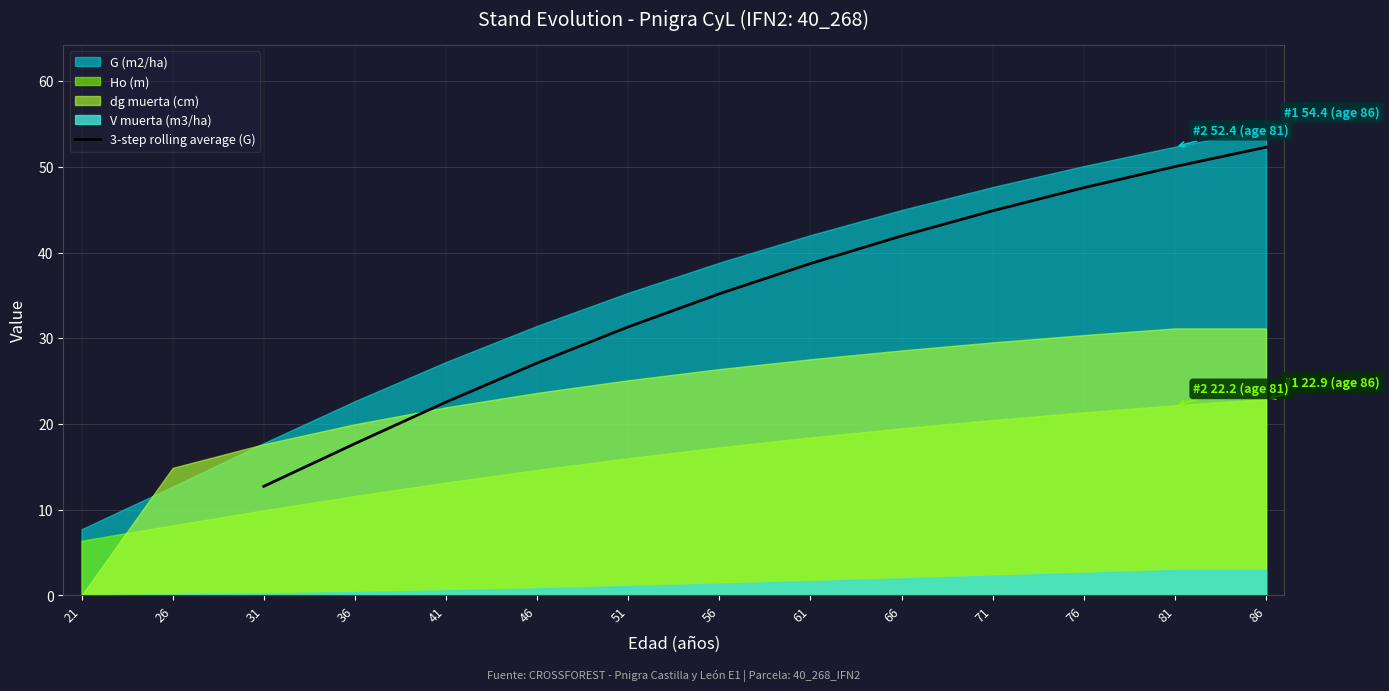

What is the difference between the second highest and minimum values?

37.3